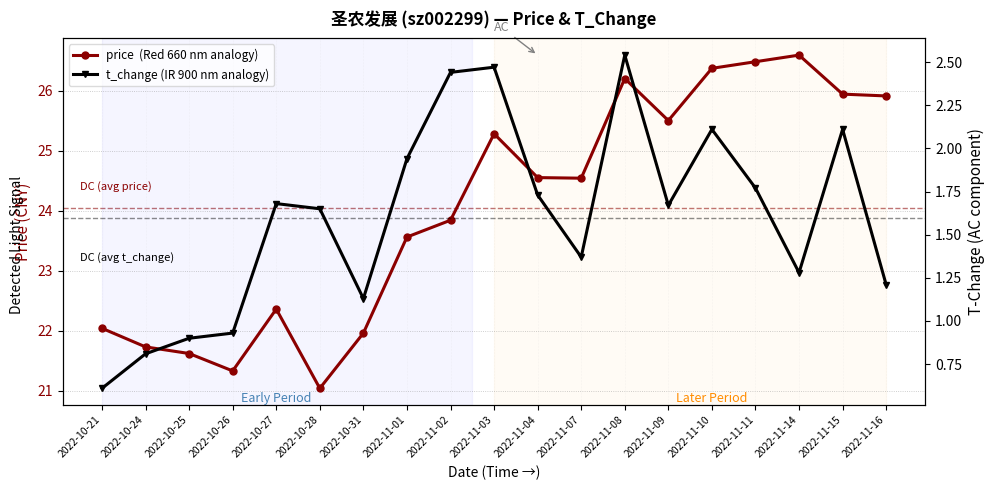

What is the difference between the highest and lowest values at 2022-11-02?

21.4